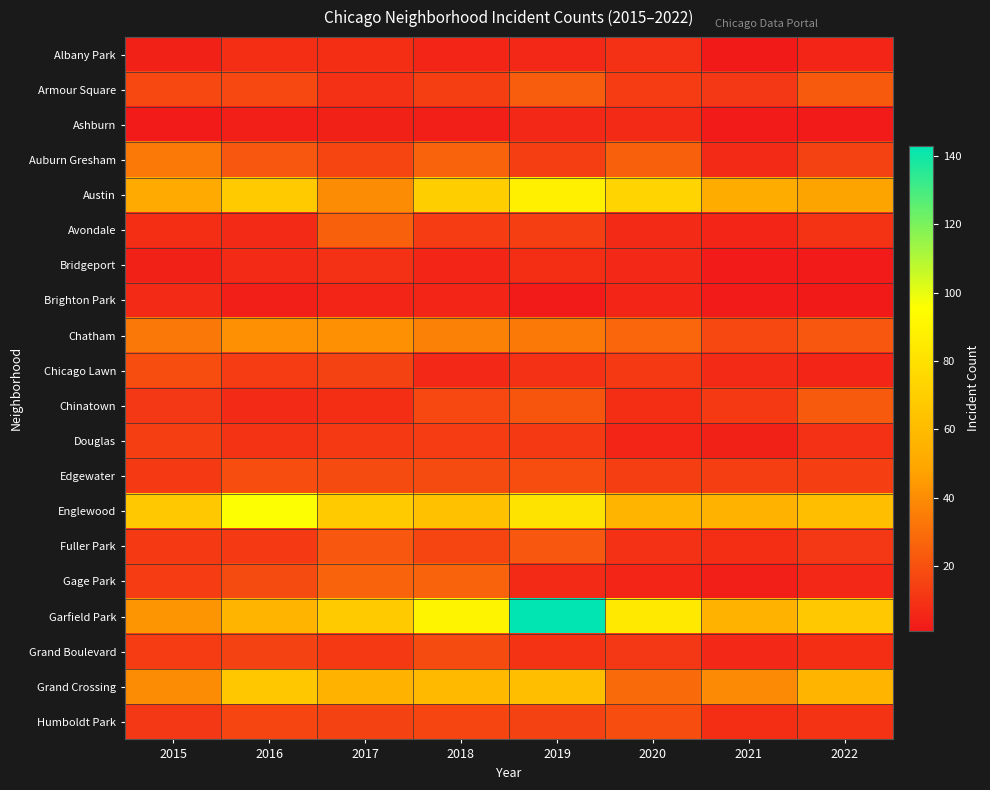

What is the difference between the highest and lowest values at 2022?

66